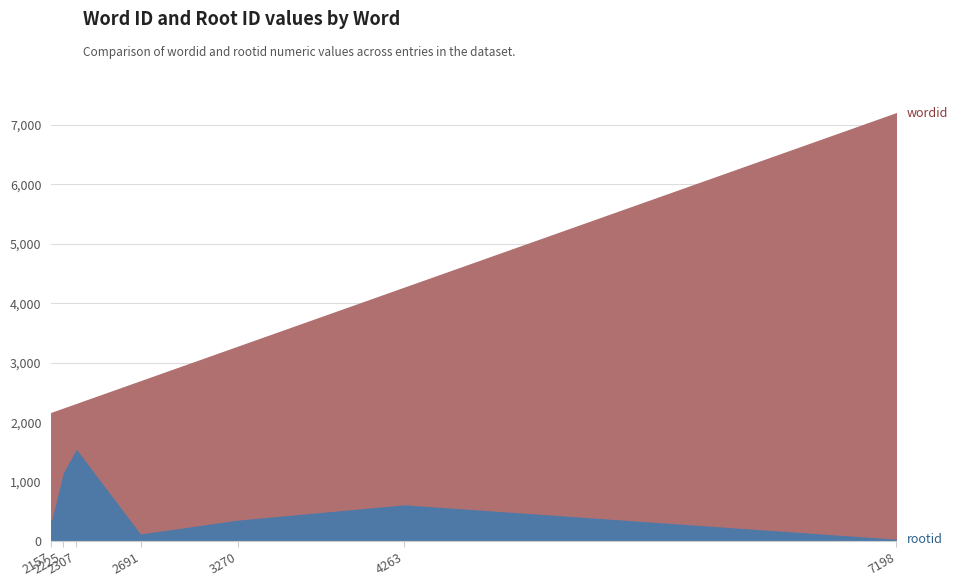

What is the value of the wordid point at the 6th from the left?

4263